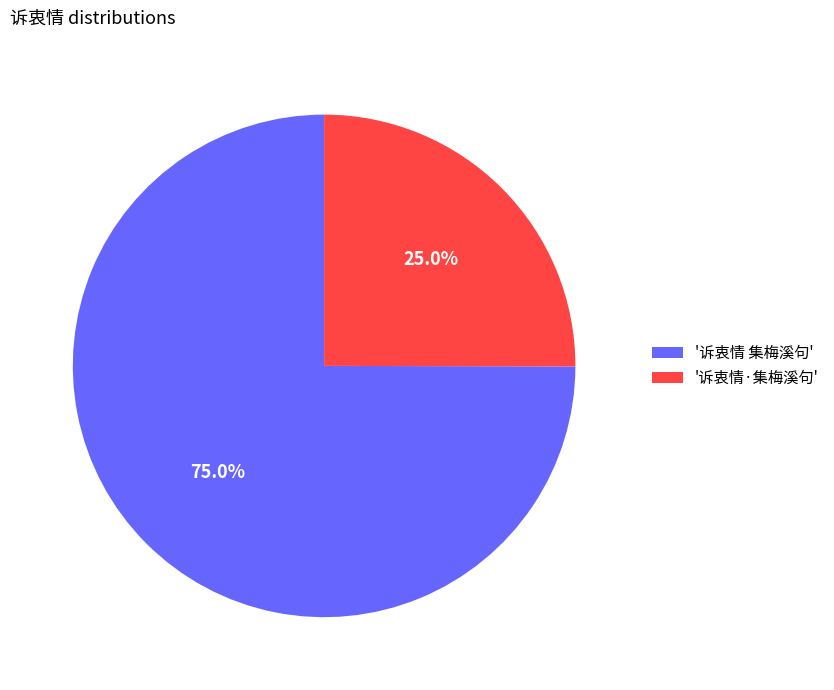

Do '诉衷情·集梅溪句' and '诉衷情 集梅溪句' together represent more than half of the pie?

Yes